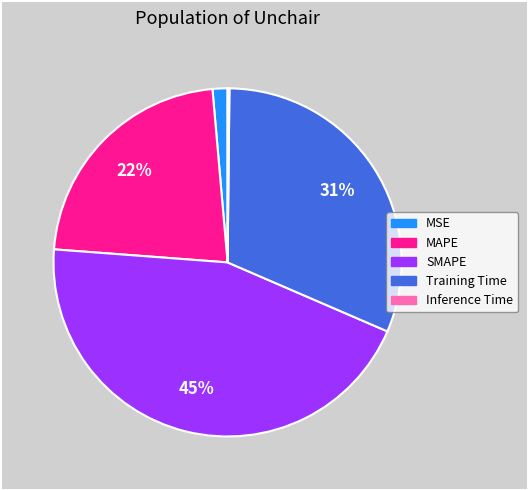

To the nearest percent, what is the combined percentage of MAPE and Training Time?

54%